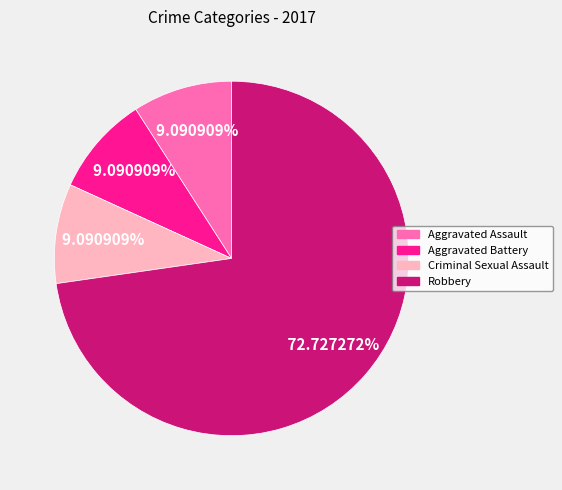

Approximately how many times larger is the value at Aggravated Assault compared to Robbery?

0.1